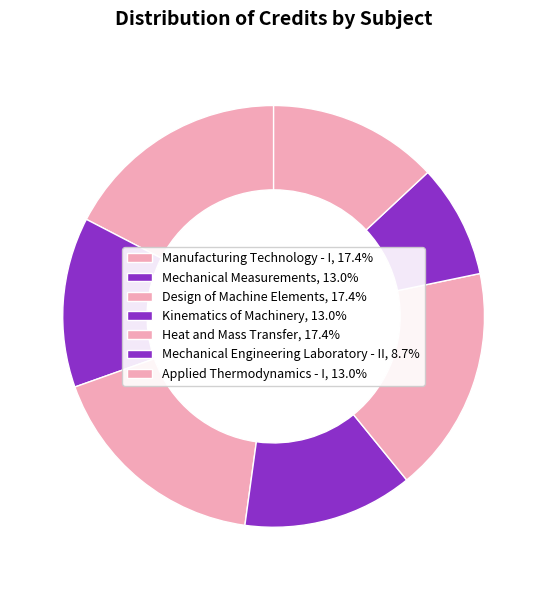

To the nearest percent, what is the combined percentage of Heat and Mass Transfer and Mechanical Engineering Laboratory - II?

26%